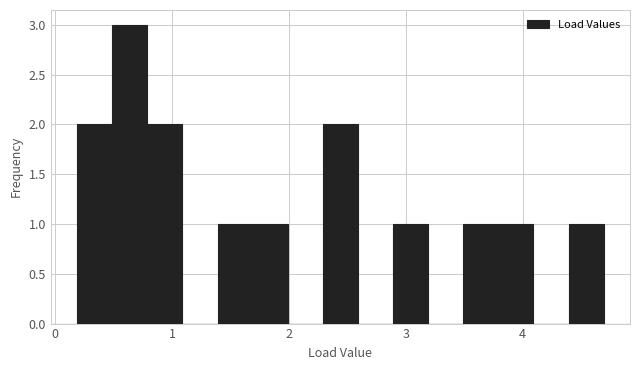

Read against the x-axis, roughly where is the centre of the tallest bar?

0.6